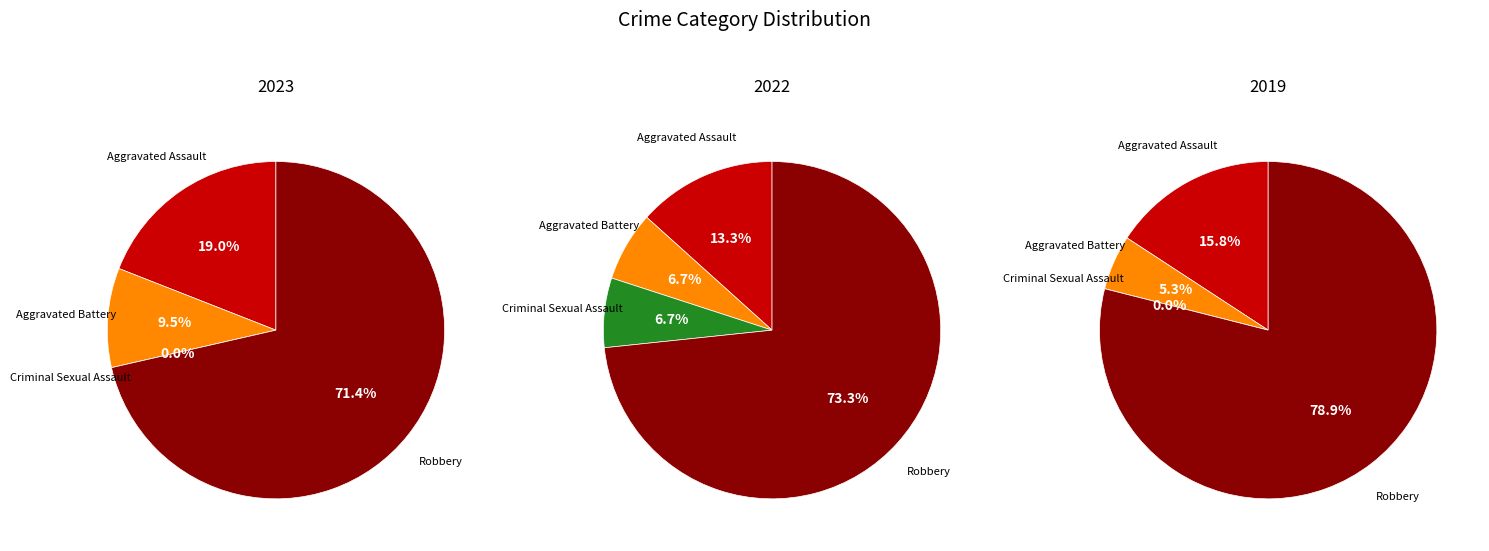

The Criminal Sexual Assault slice represents 7% of the pie. True or false?

True